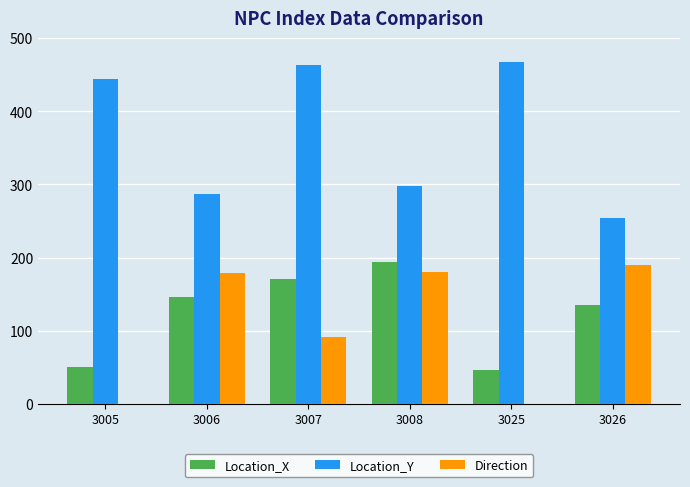

Where is Direction nearest to the value 95?

3007